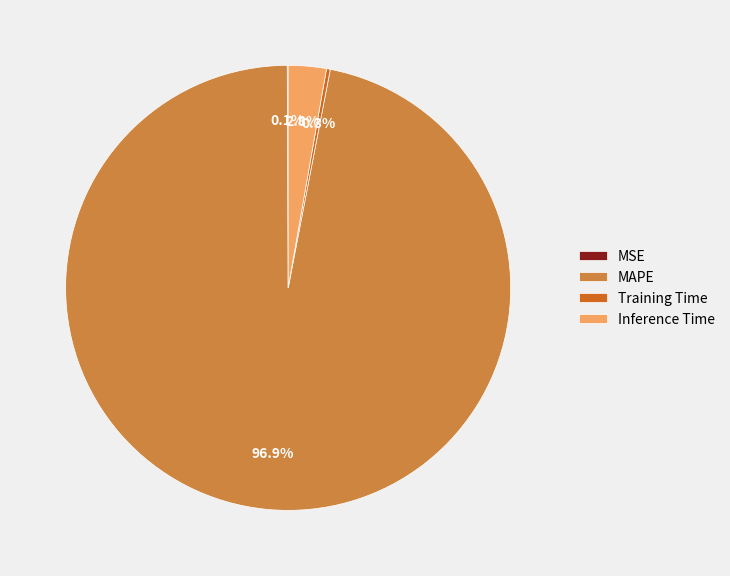

What portion of the pie excludes Inference Time?

97.2%